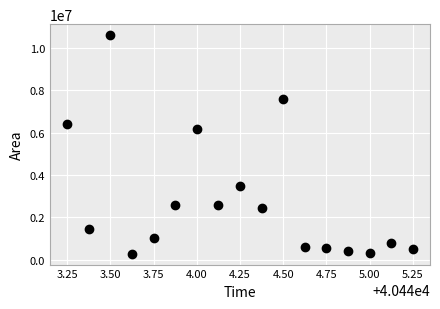

What Y value in the scatter plot is closest to 5447500?

6160000